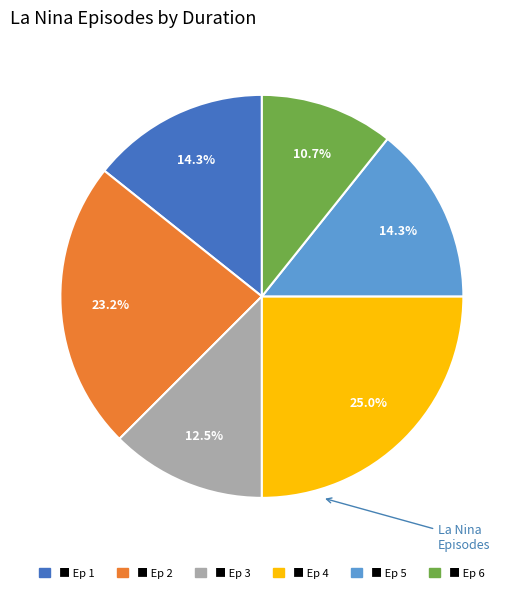

Is there a majority slice in this chart?

No